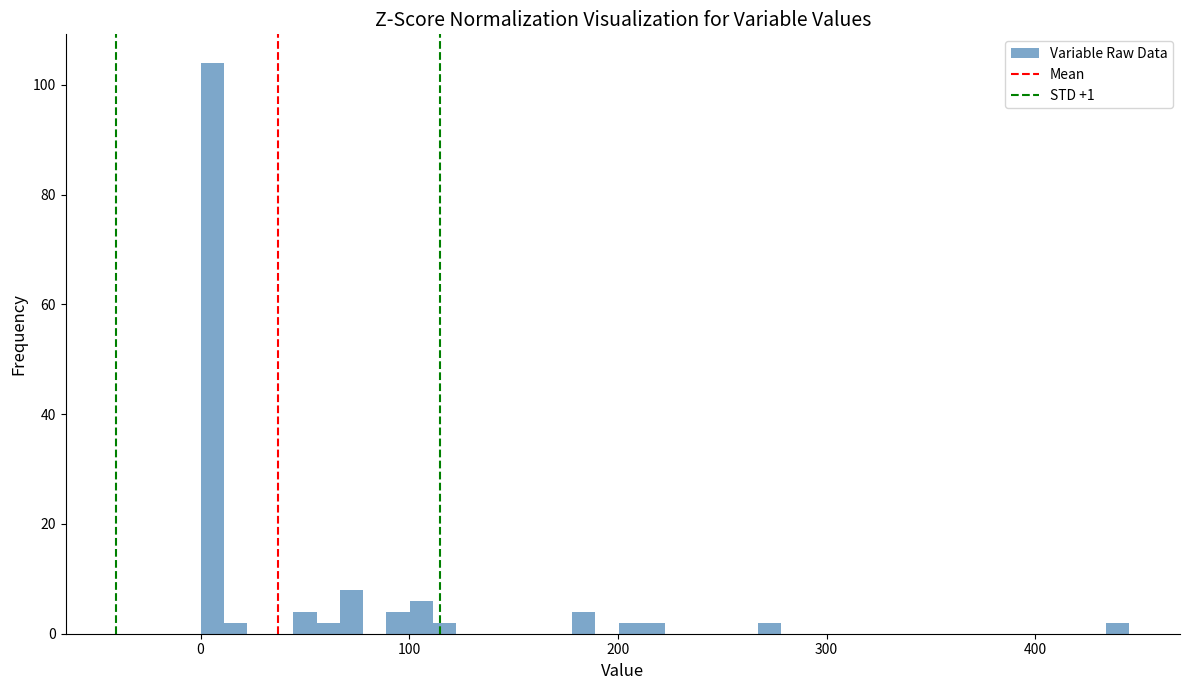

Read against the x-axis, roughly where is the centre of the tallest bar?

10